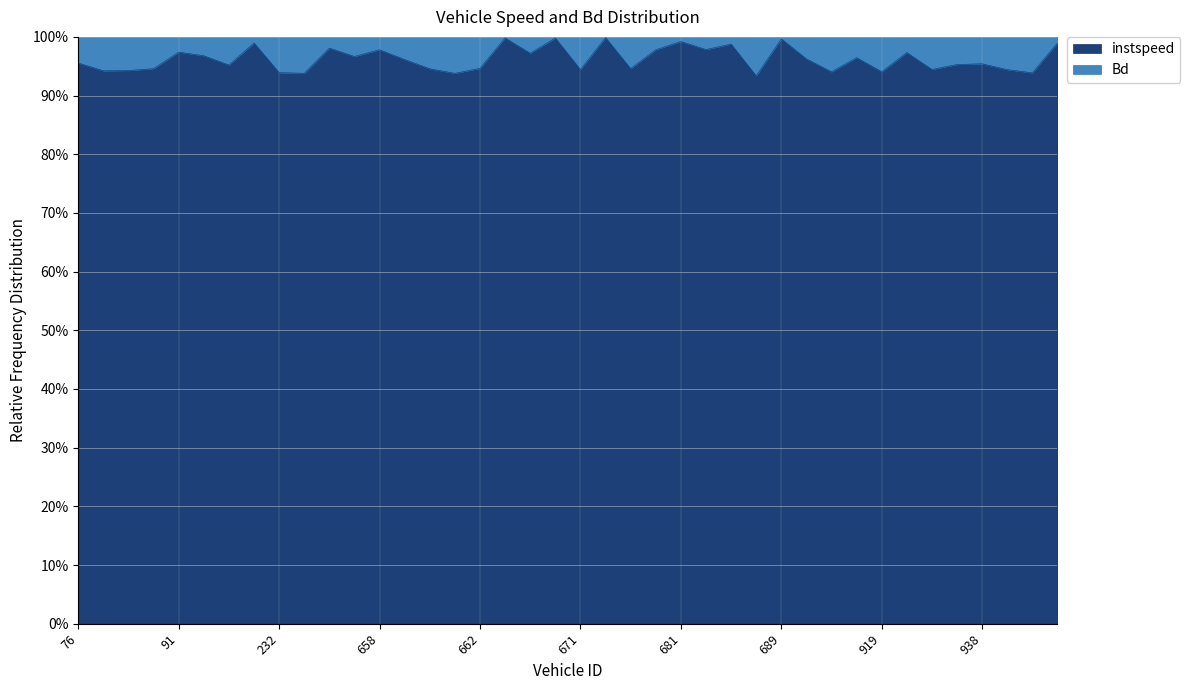

Where is the data nearest to the value 0?

686